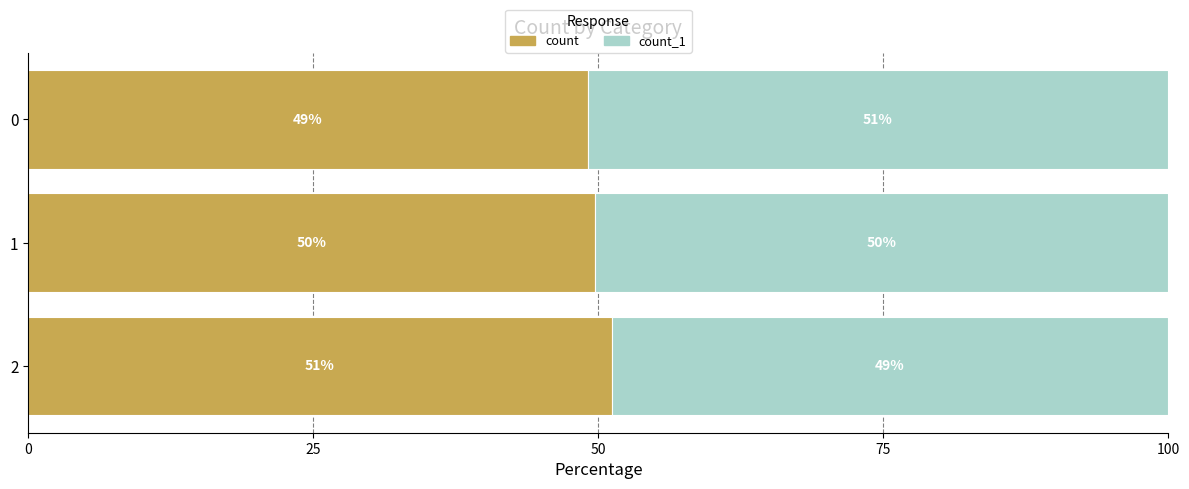

What is the maximum value for count?

51.2